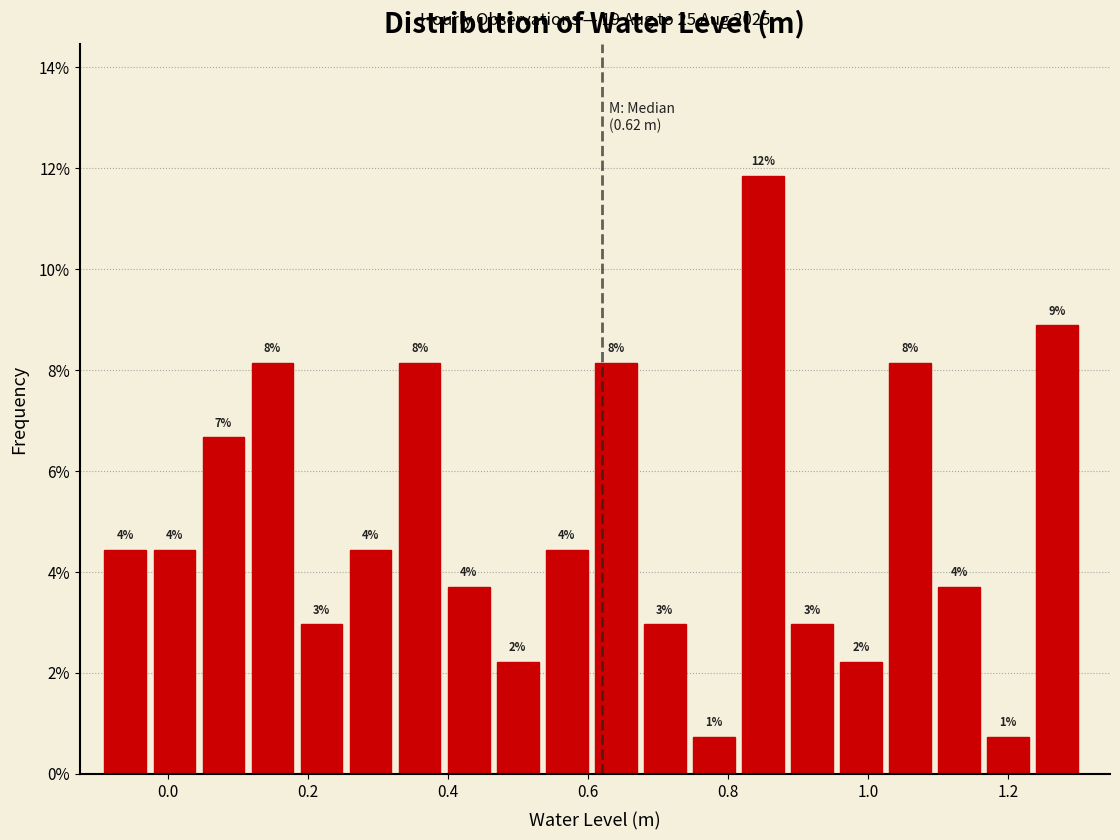

Around what value on the x-axis is the tallest bar? Give the approximate position of its centre, as read against the axis.

0.84